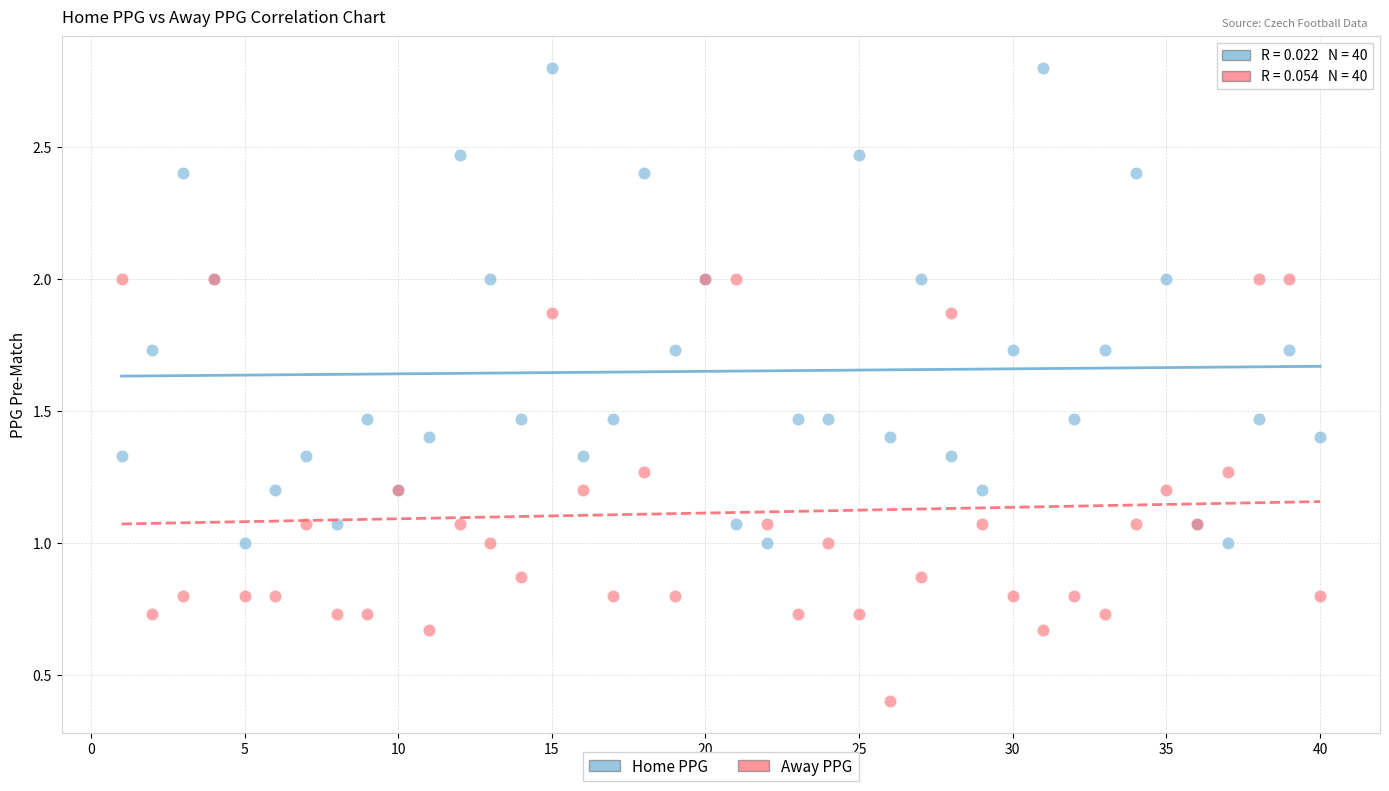

Which series has the largest Y range (max minus min)?

Home PPG